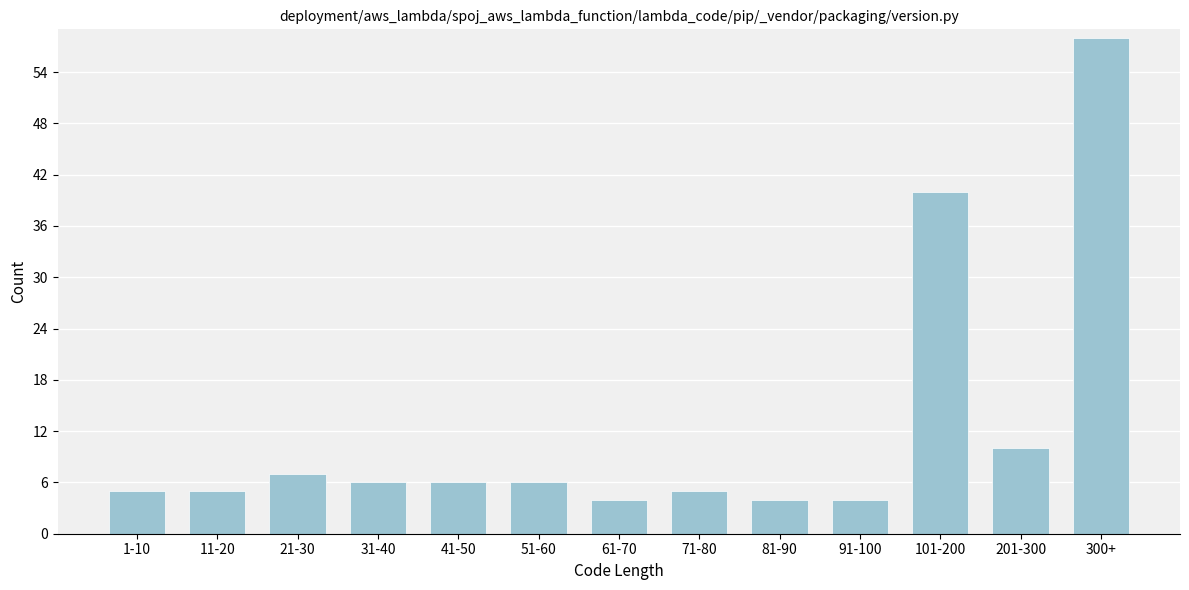

Reading left to right, list all the values displayed in this chart.

5	5	7	6	6	6	4	5	4	4	40	10	58